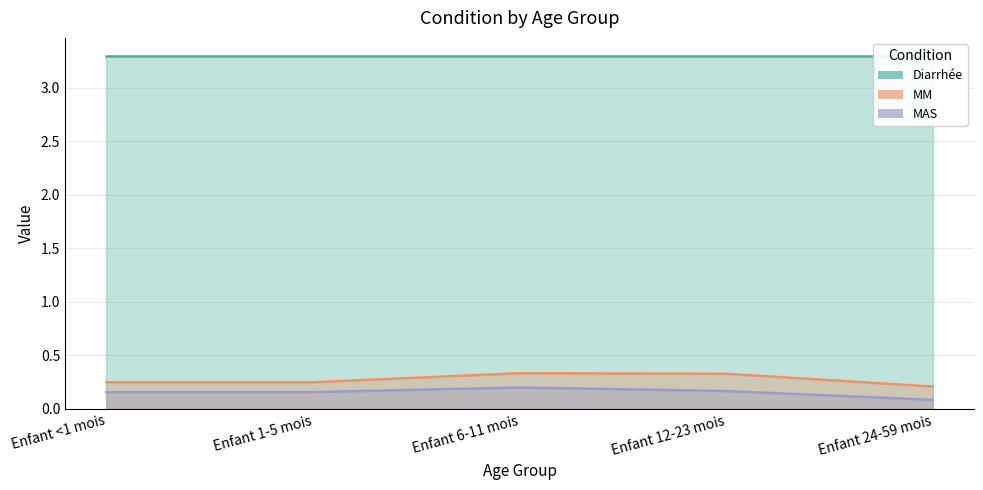

At which category does MM reach its first local peak?

Enfant 6-11 mois